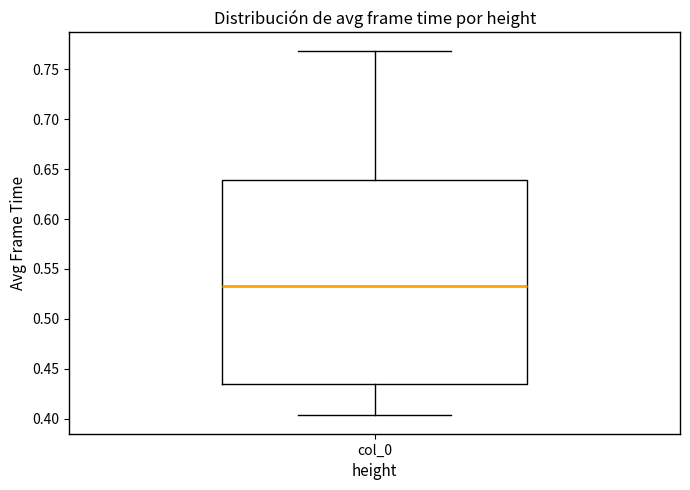

Read this box plot against the y-axis: the position of the median line, the range covered by the box, and the ends of both whiskers. The values are not printed on the chart, so give them approximately, as read against the axis.

median 0.535, box 0.435 to 0.640, whiskers 0.405 to 0.770